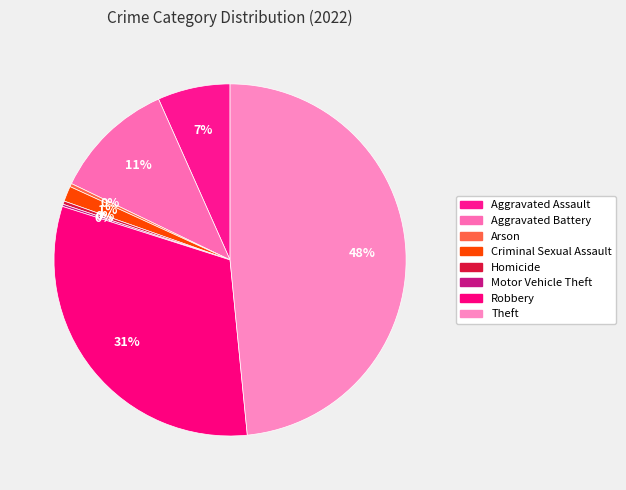

To the nearest percent, what is the average slice percentage?

12%